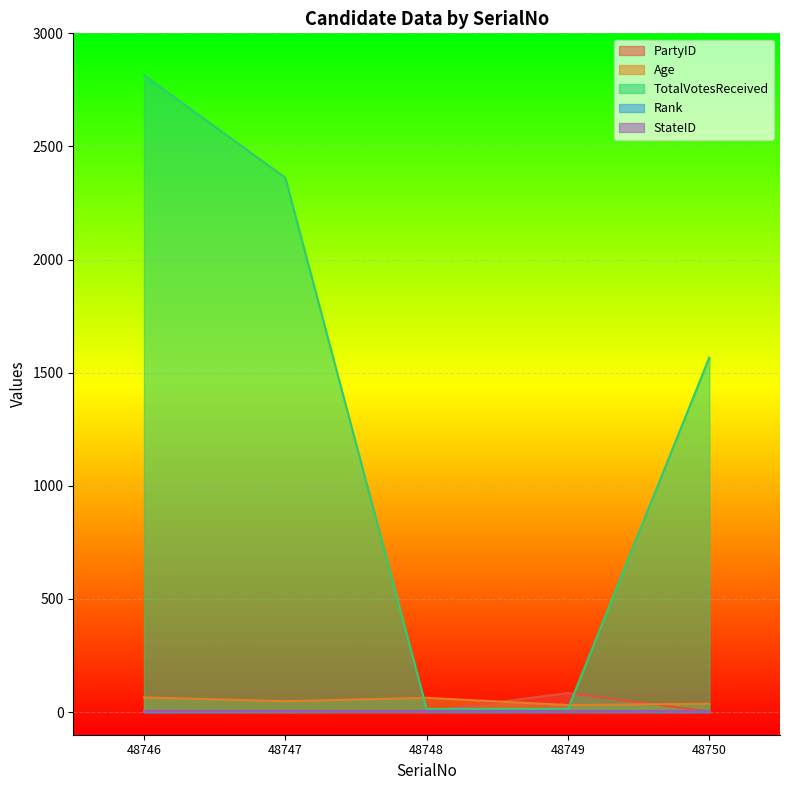

What is the sum of all Rank values?

15